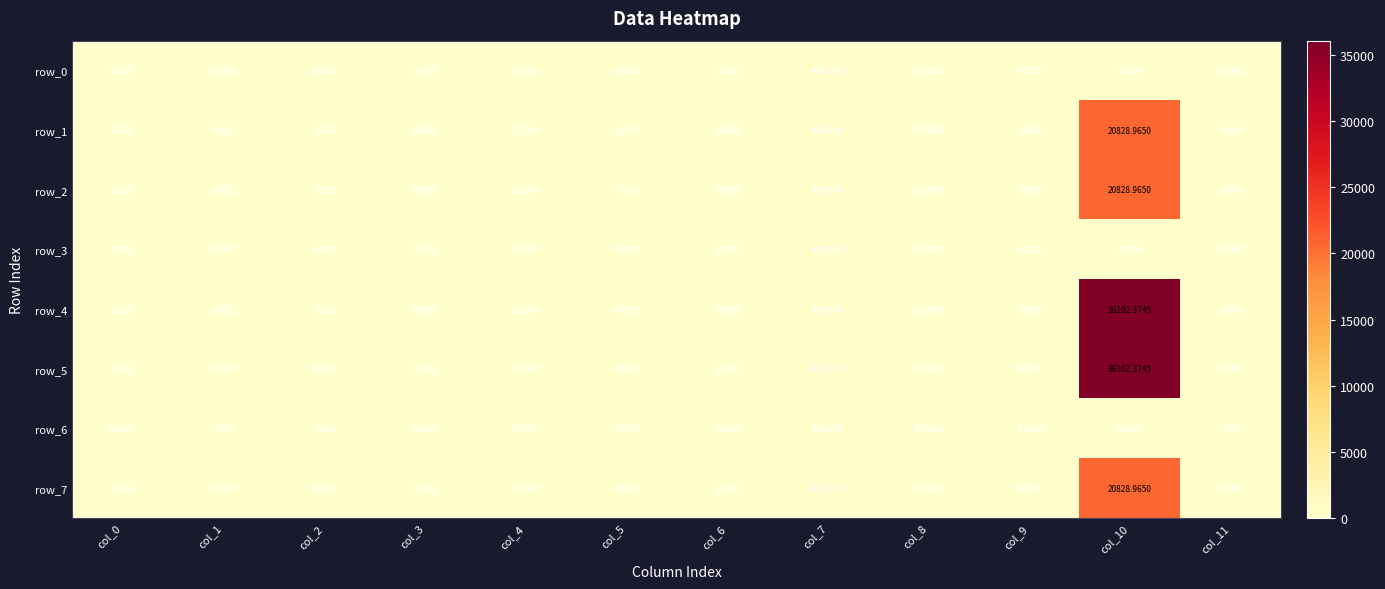

True or false: row_4 has a value of 22525.4 at col_9.

False